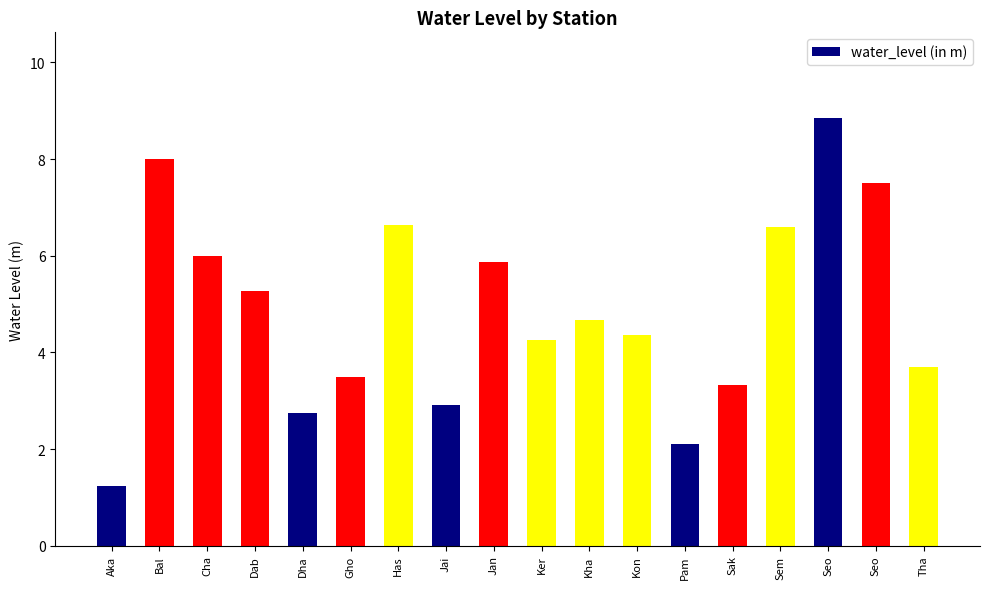

Count the number of data series in this chart.

1